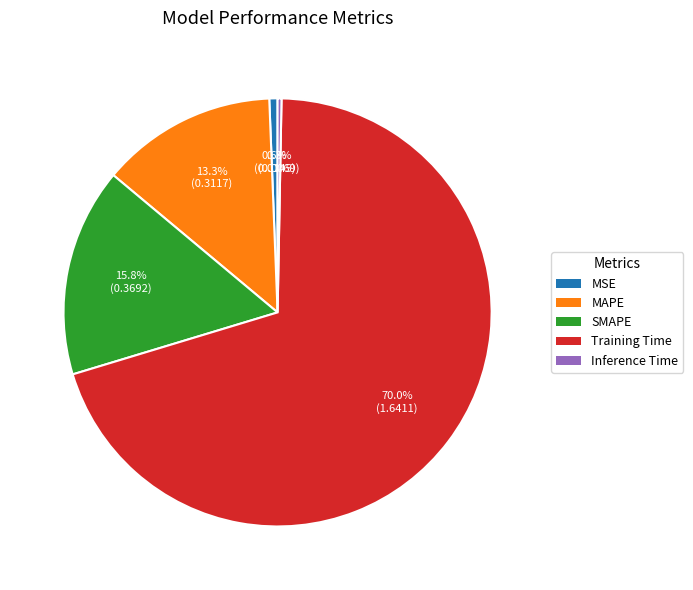

What is the total percentage of SMAPE and MAPE?

29.1%